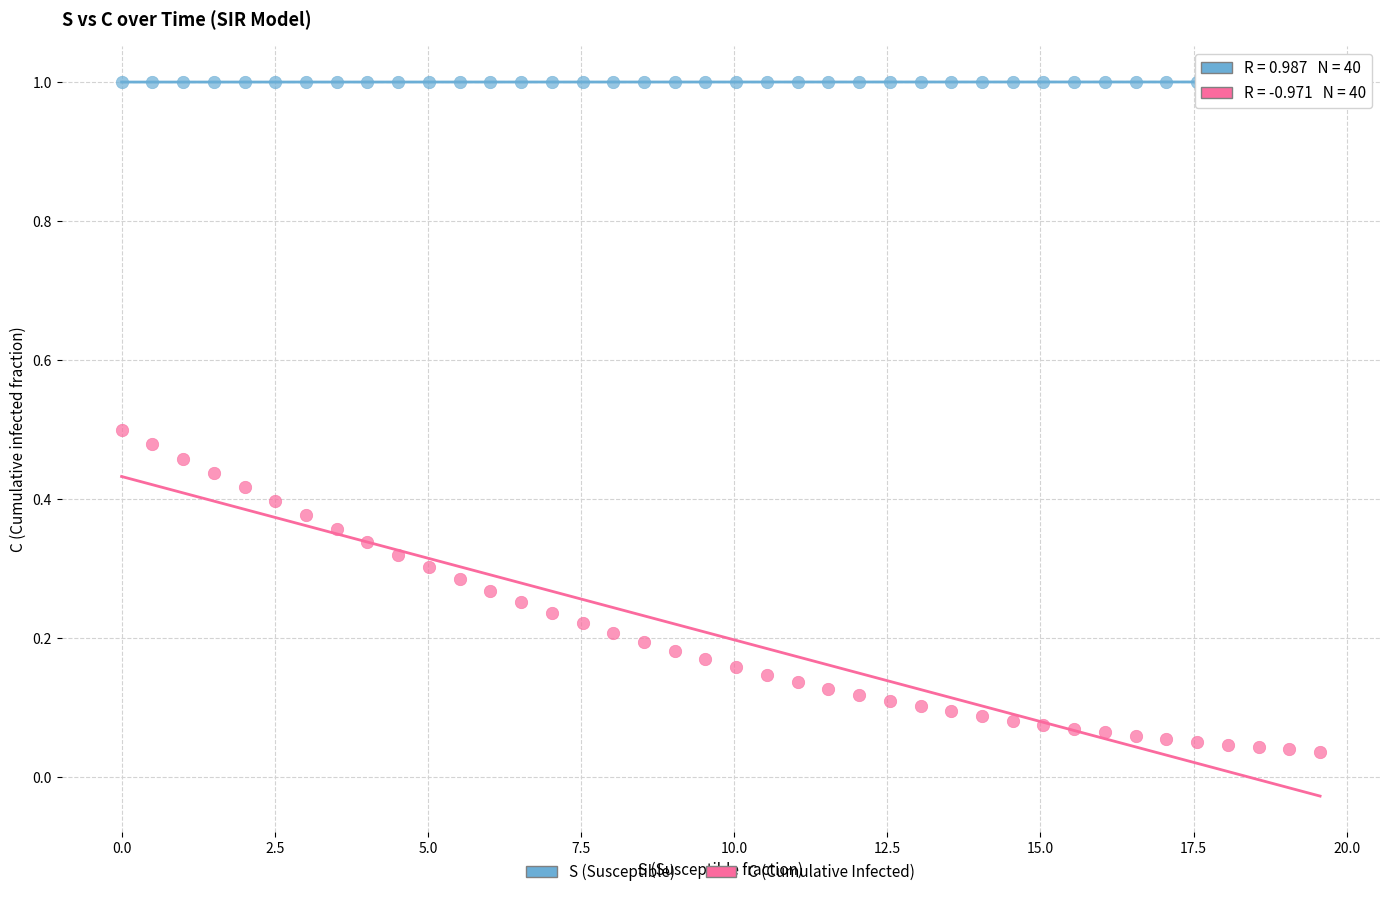

Across all data points, what is the range of X values (max minus min)?

19.6